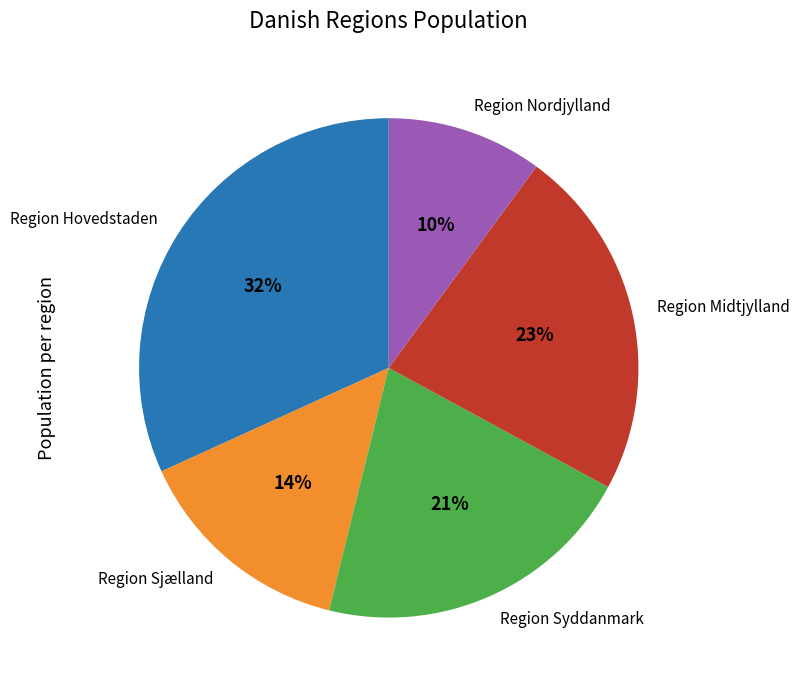

Is it true that Region Syddanmark is 21% of the pie?

True